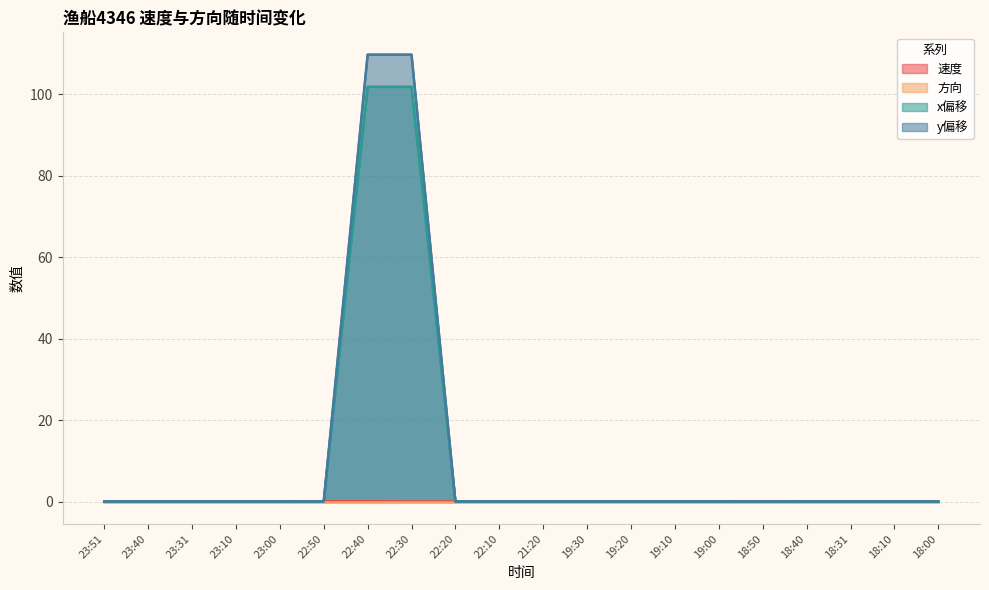

True or false: y偏移 has more than 0 interior local peaks.

False